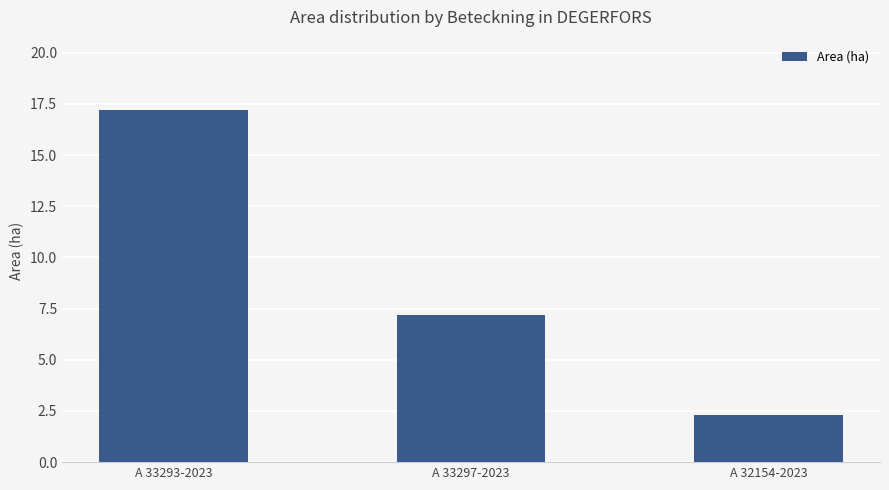

How many bars are there in total?

3